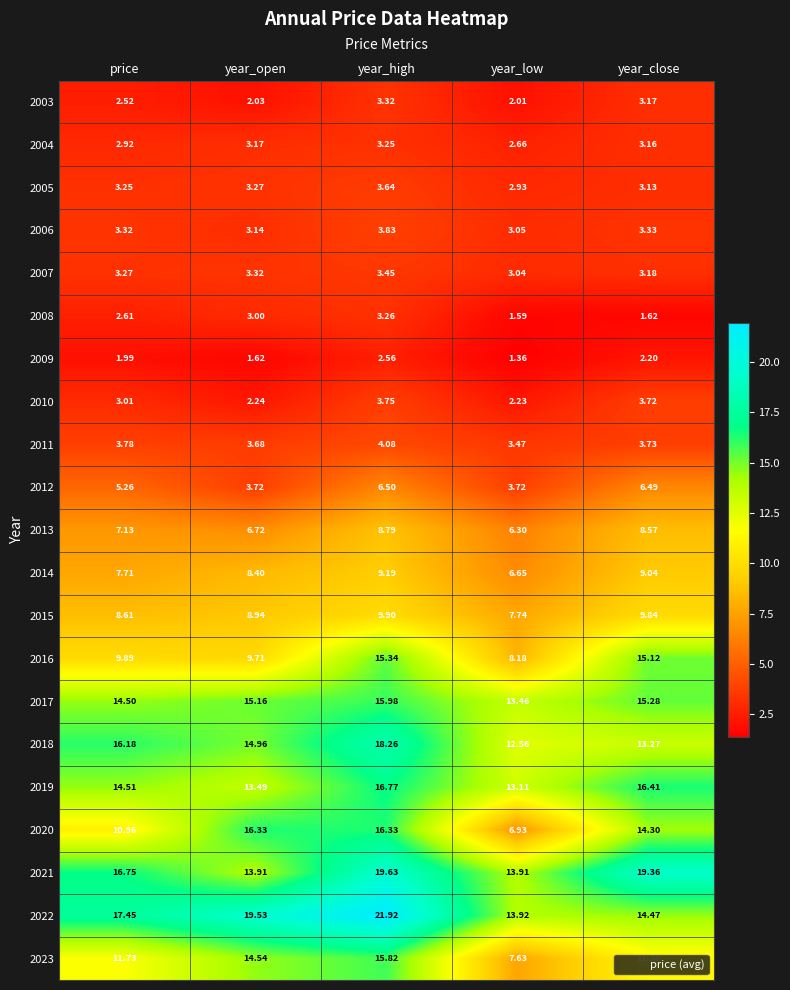

Which series has the largest range (max minus min)?

2020